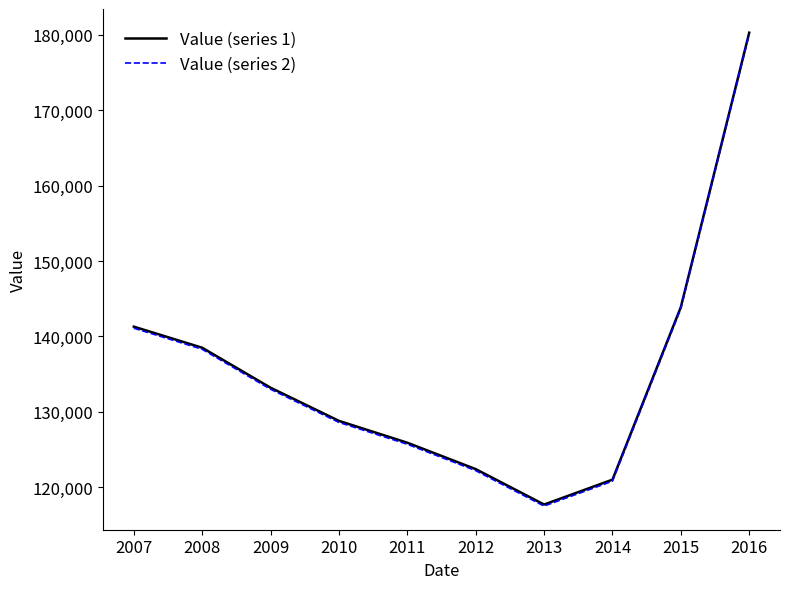

What is the spread (max minus min) of values at 2009?

200